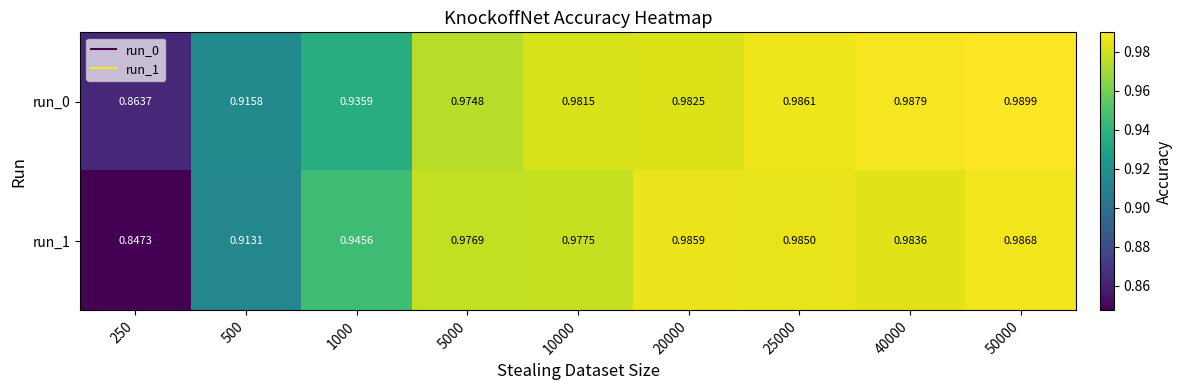

Is the value of run_0 at 1000 greater than the value of run_1 at 40000?

No